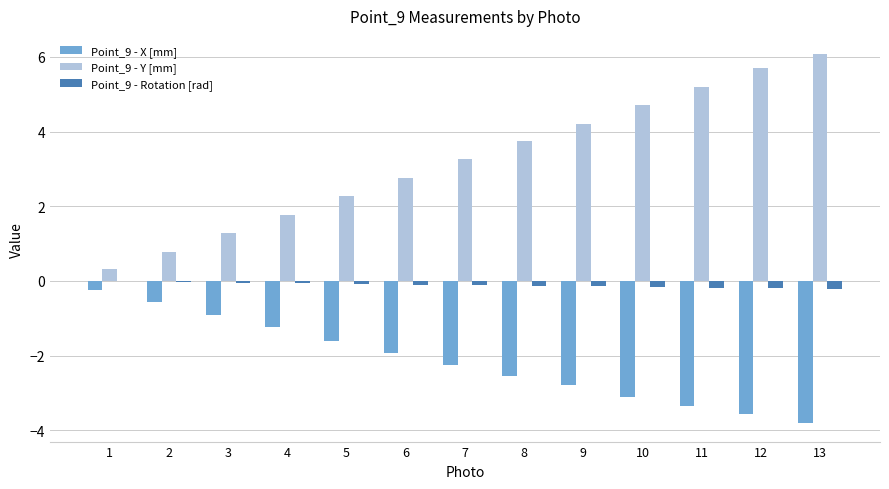

At which category does the chart reach its peak across all series?

13